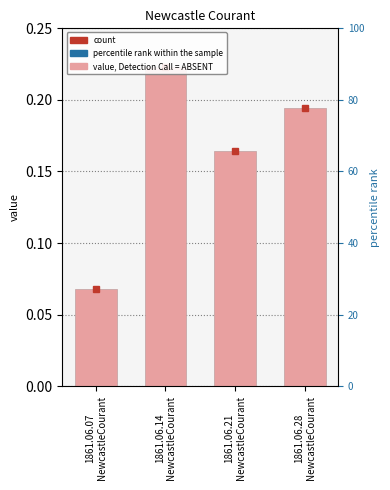

What is the label of the 2nd bar from the right?

1861.06.21
NewcastleCourant